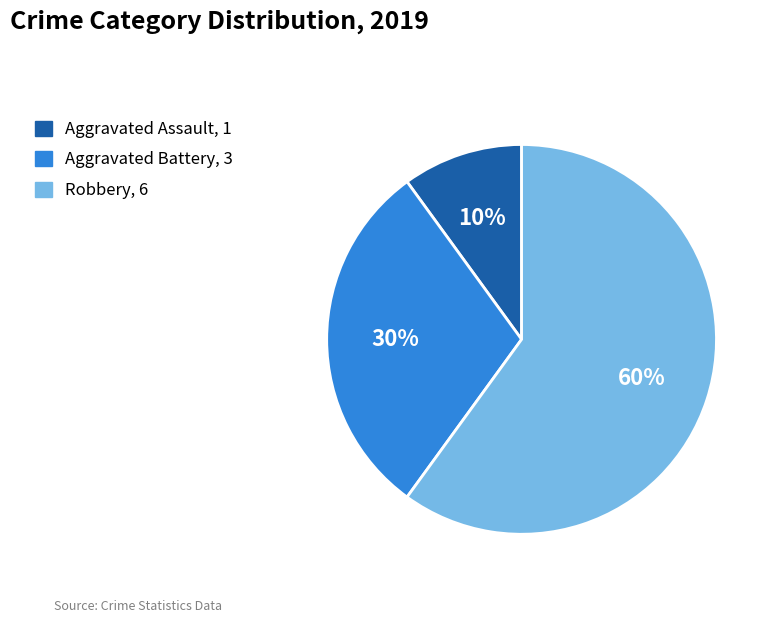

To the nearest percent, what portion does Robbery represent?

60%